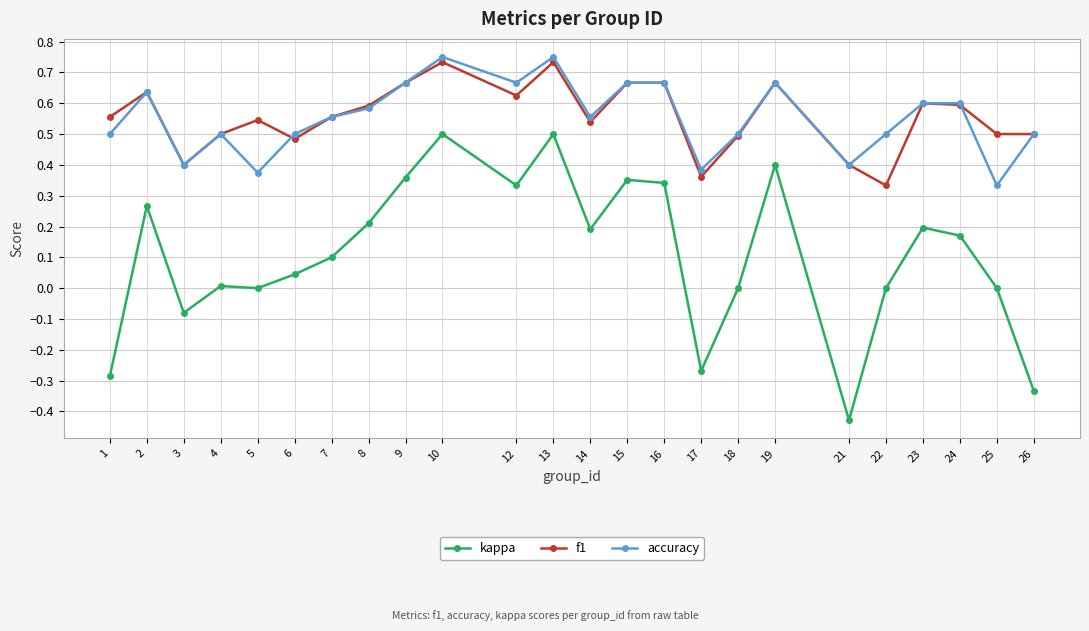

What is the sum of all accuracy values?

13.3